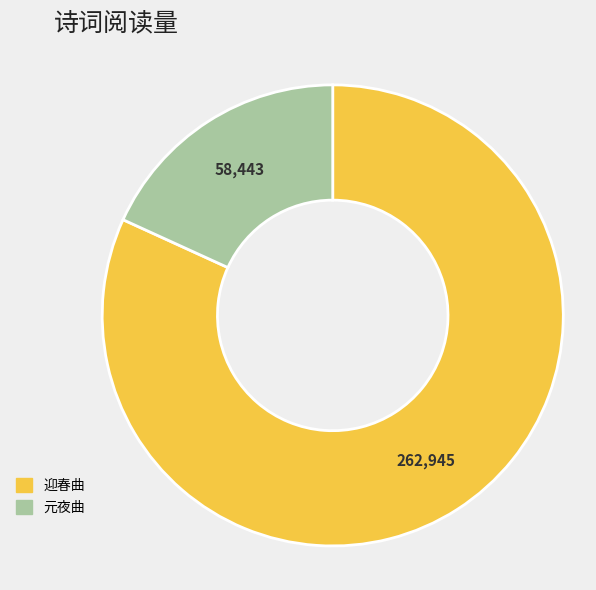

Does any single category account for the majority?

Yes